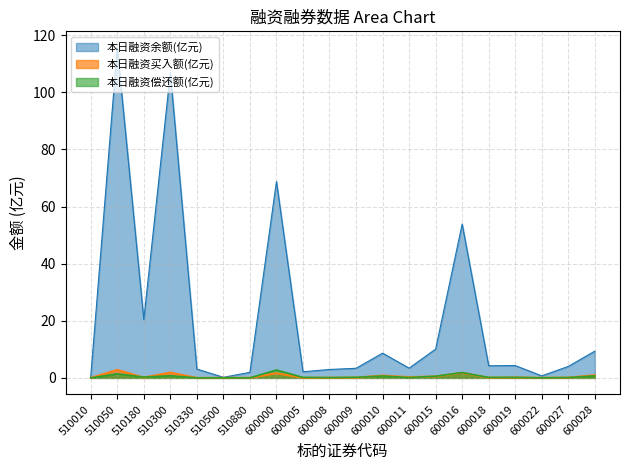

What are all the series names shown in the legend?

本日融资余额(亿元), 本日融资买入额(亿元), 本日融资偿还额(亿元)